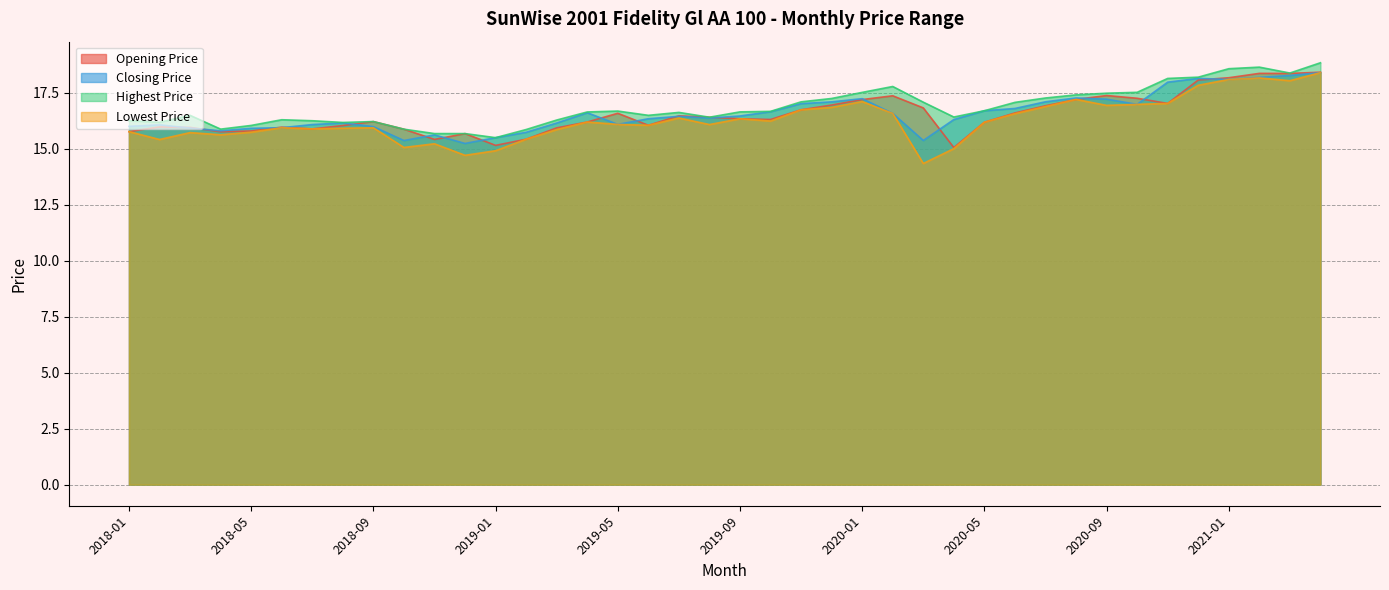

True or false: Opening Price and Lowest Price intersect in this chart.

False